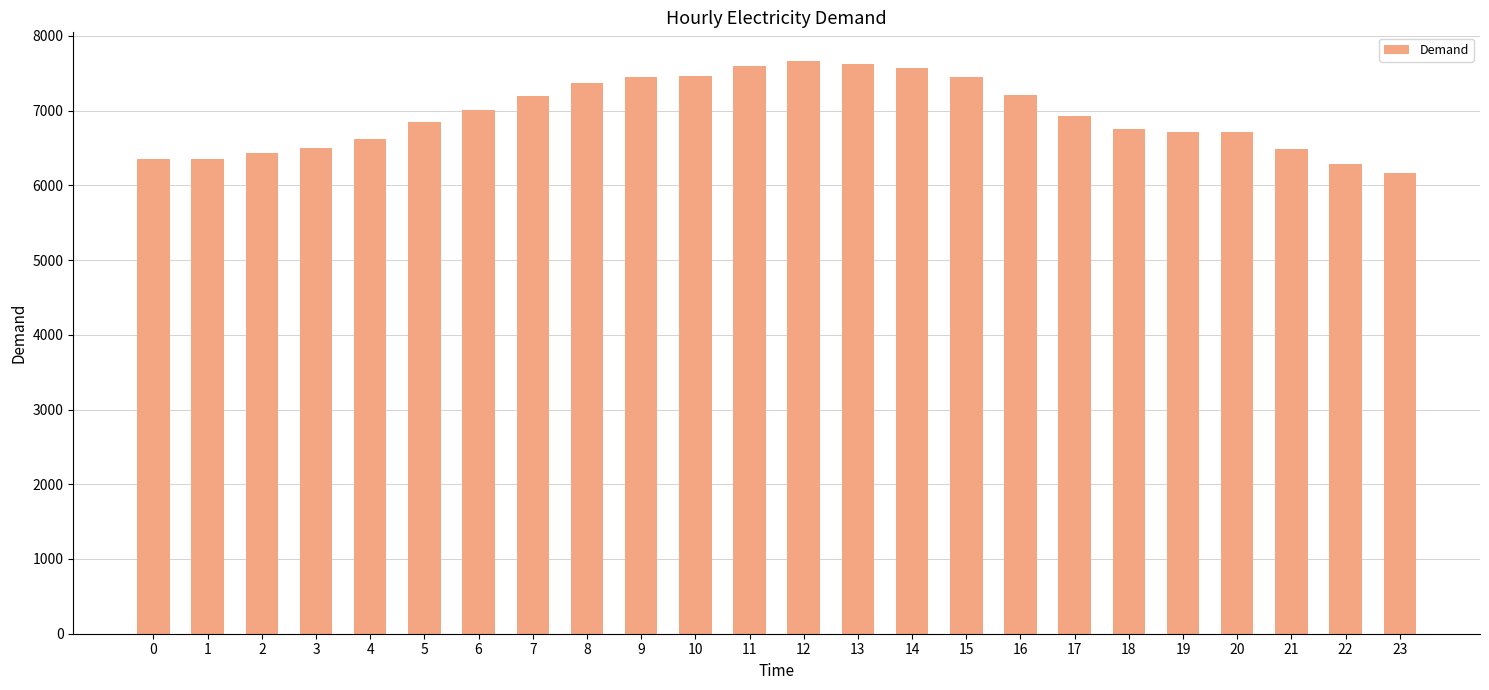

True or false: the data shows 9714 at 17.

False